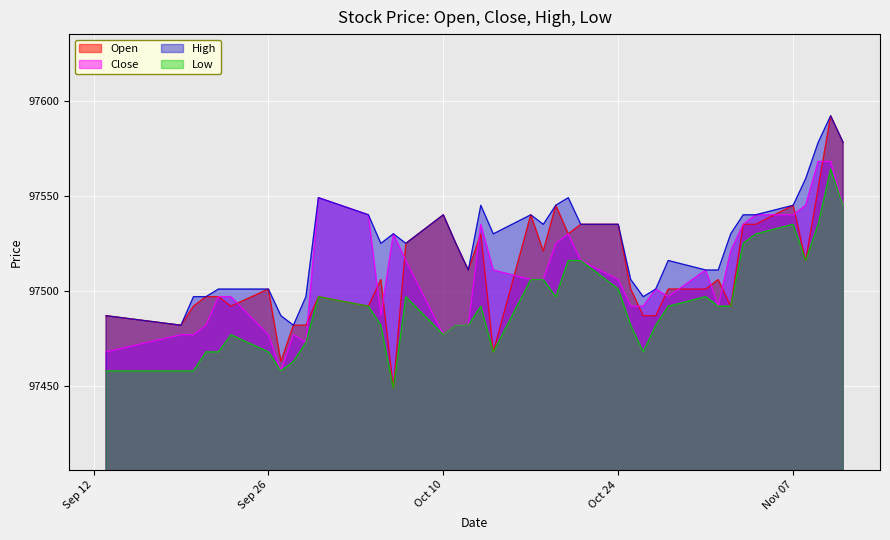

Reading right to left, extract all data points from this chart.

Open: 97578	97592	97554	97516	97545	97535	97535	97492	97506	97501	97501	97487	97487	97501	97535	97535	97530	97545	97521	97540	97468	97530	97511	97525	97540	97525	97449	97506	97492	97497	97482	97482	97463	97501	97492	97497	97497	97492	97482	97487
Close: 97545	97568	97568	97545	97540	97540	97535	97521	97492	97511	97497	97501	97492	97492	97506	97516	97530	97525	97506	97506	97511	97535	97482	97482	97477	97516	97530	97487	97540	97549	97473	97477	97458	97477	97497	97497	97482	97477	97477	97468
High: 97578	97592	97578	97559	97545	97540	97540	97530	97511	97511	97516	97501	97497	97506	97535	97535	97549	97545	97535	97540	97530	97545	97511	97525	97540	97525	97530	97525	97540	97549	97497	97482	97487	97501	97501	97501	97497	97497	97482	97487
Low: 97545	97564	97535	97516	97535	97530	97525	97492	97492	97497	97492	97482	97468	97482	97501	97516	97516	97497	97506	97506	97468	97492	97482	97482	97477	97497	97449	97482	97492	97497	97473	97463	97458	97468	97477	97468	97468	97458	97458	97458